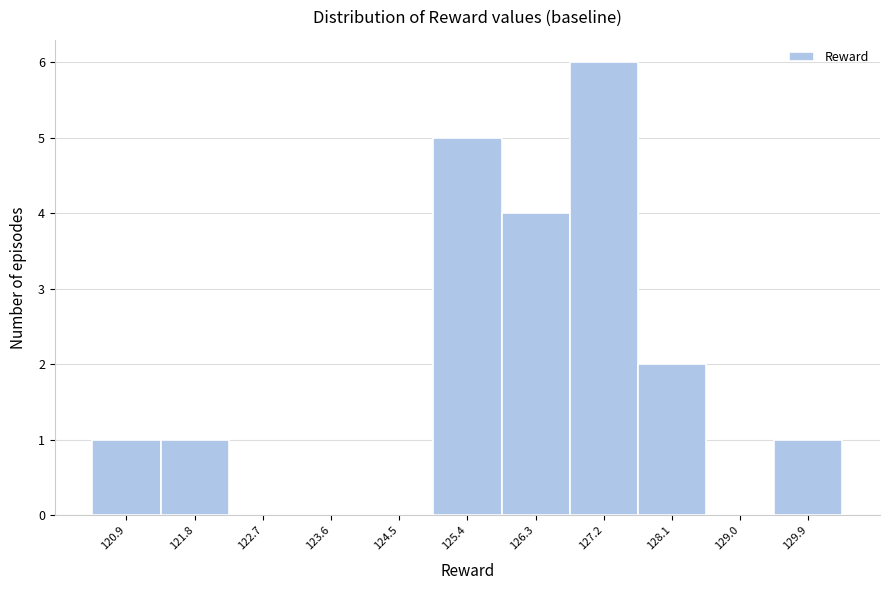

Reading left to right, transcribe this chart: for each bar, give the range it covers on the x-axis and its height. Neither the bar edges nor the heights are printed on the chart, so give them approximately, as read against the axes.

120.5 to 121.4: 1
121.4 to 122.2: 1
122.2 to 123.1: 0
123.1 to 124.0: 0
124.0 to 124.9: 0
124.9 to 125.8: 5
125.8 to 126.7: 4
126.7 to 127.6: 6
127.6 to 128.5: 2
128.5 to 129.4: 0
129.4 to 130.3: 1